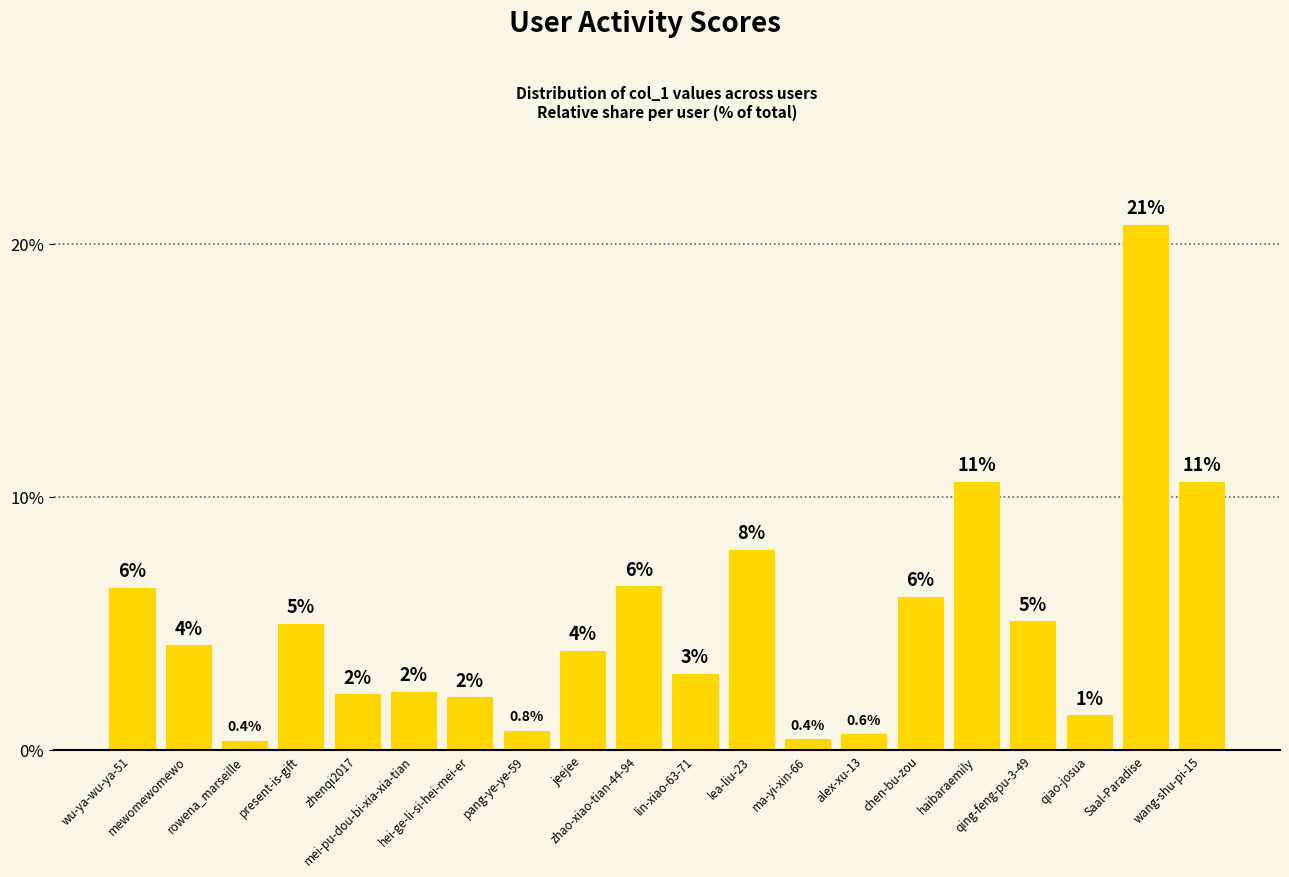

What is the label of the 2nd bar from the left?

mewomewomewo